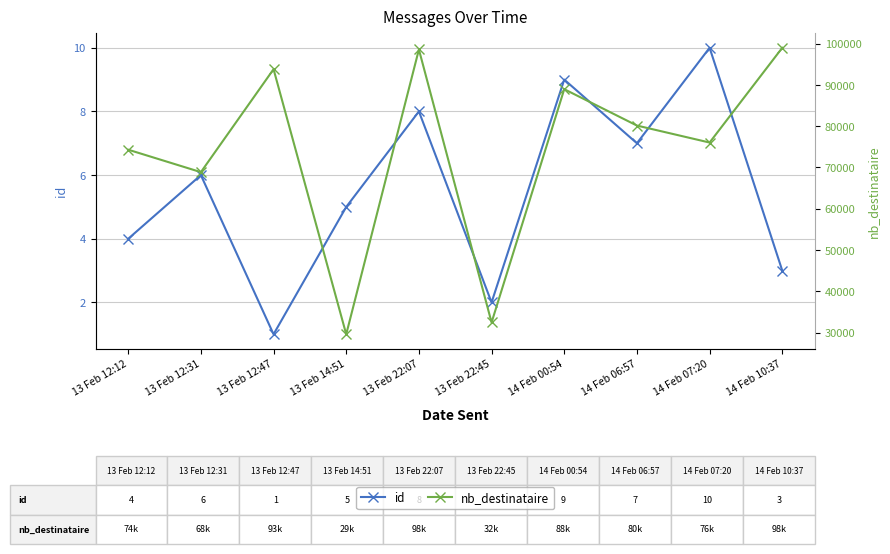

List the labels in order of nb_destinataire value, largest first.

14 Feb 10:37, 13 Feb 22:07, 13 Feb 12:47, 14 Feb 00:54, 14 Feb 06:57, 14 Feb 07:20, 13 Feb 12:12, 13 Feb 12:31, 13 Feb 22:45, 13 Feb 14:51